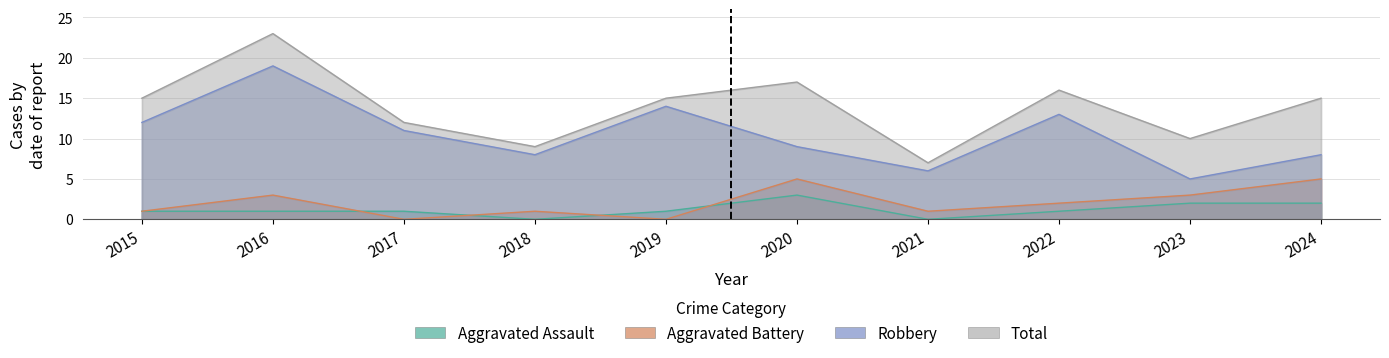

At which category does the chart reach its minimum across all series?

2018